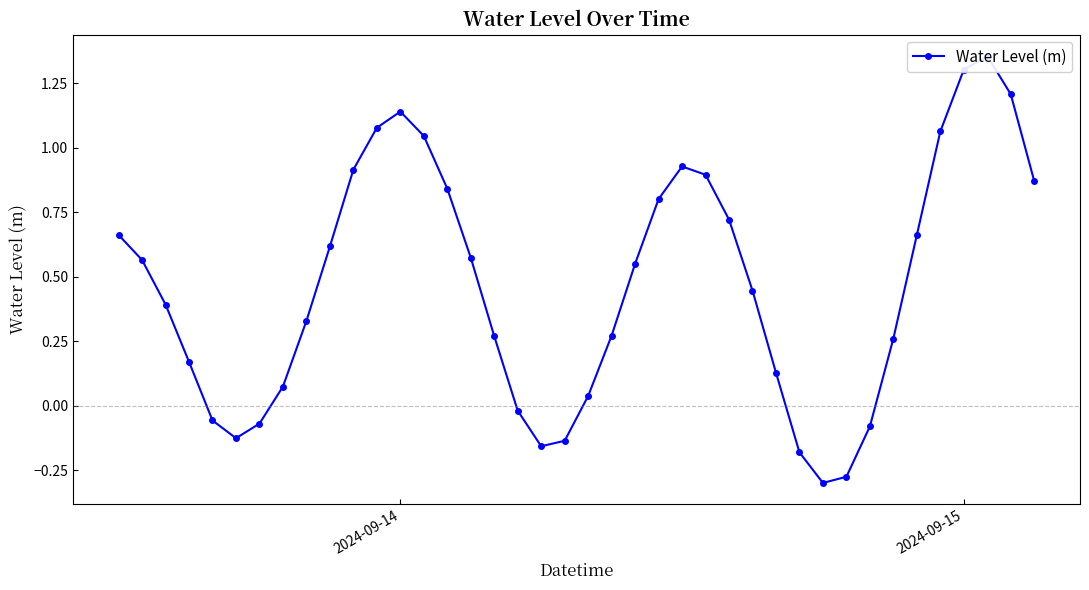

What is the maximum value shown in the chart?

1.4